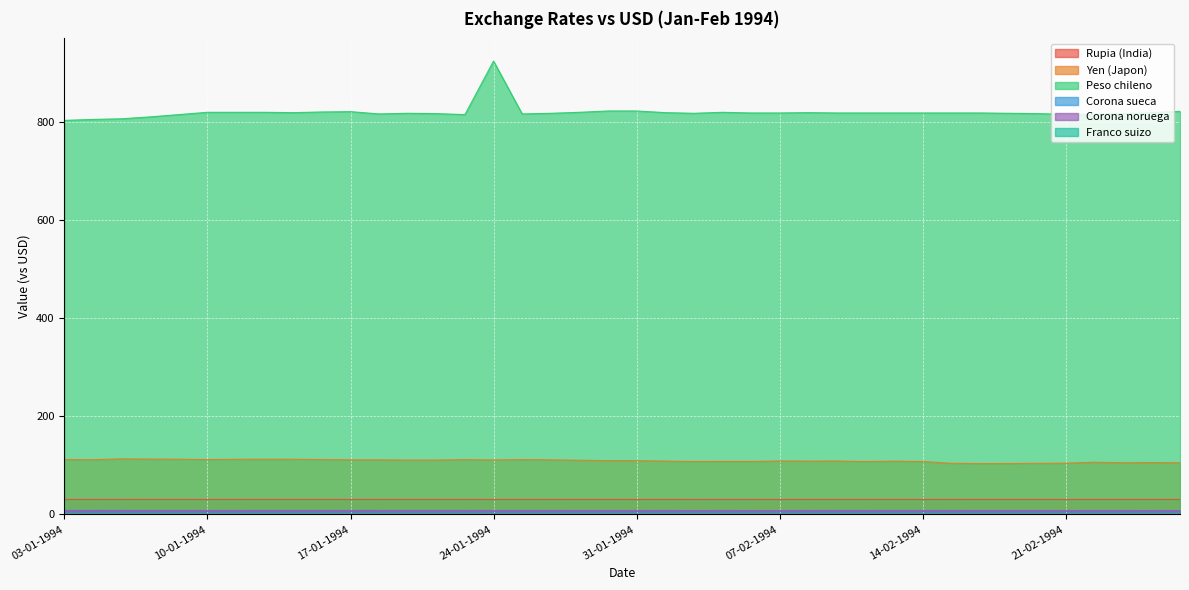

What position from the left is 21-01-1994?

15